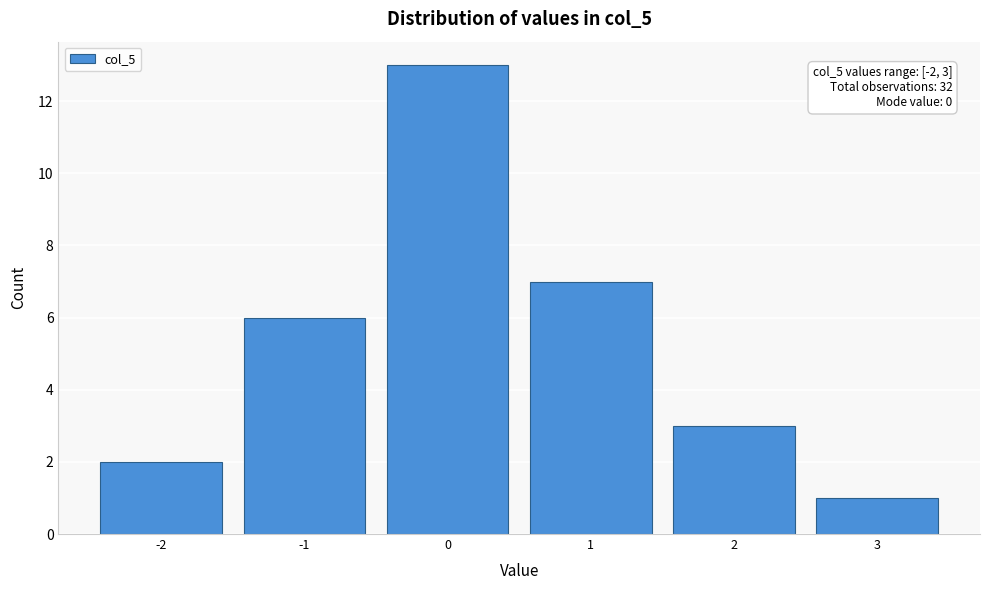

Over which range of the x-axis is the bar tallest?

-0.5 to 0.5